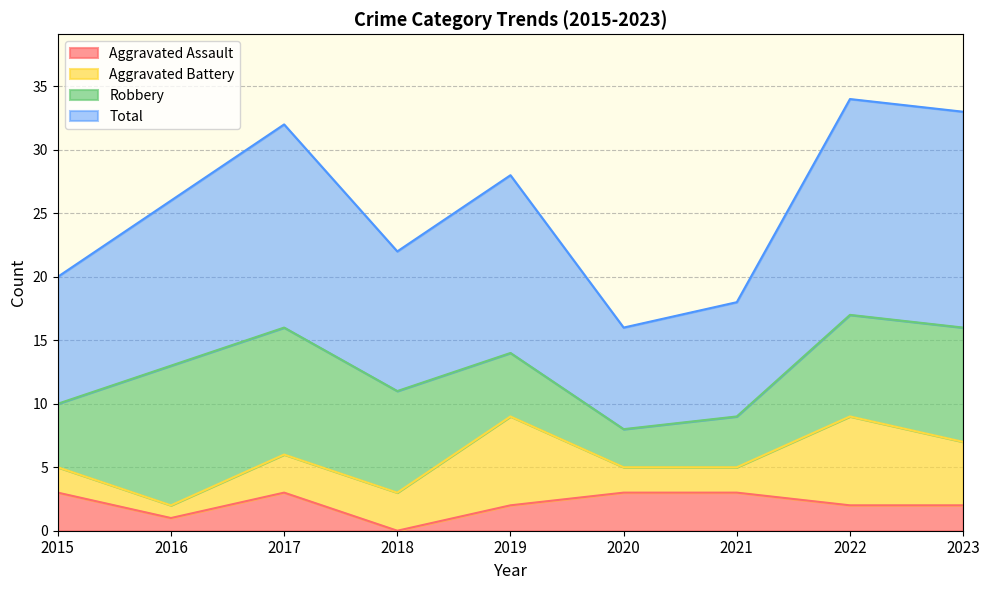

Which has a higher value, 2018 or 2021?

2021